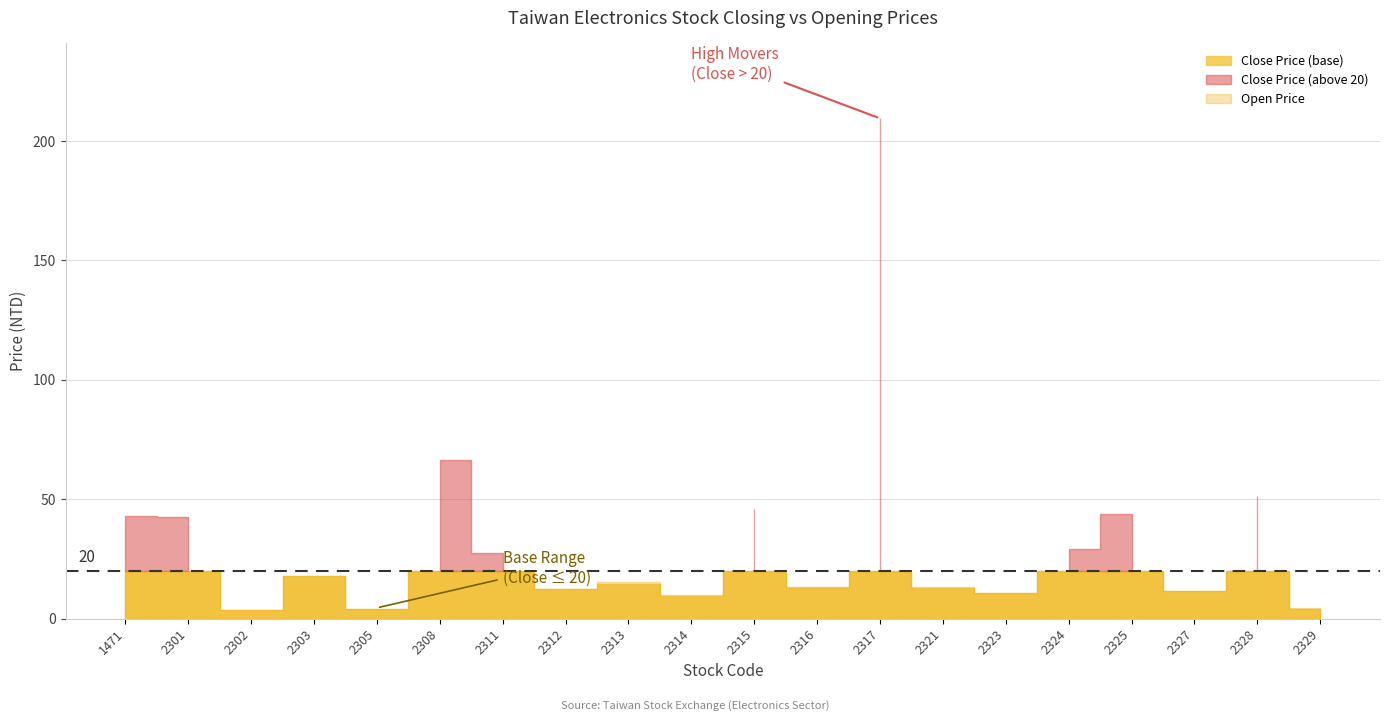

At how many categories does at least one series exceed 62?

2